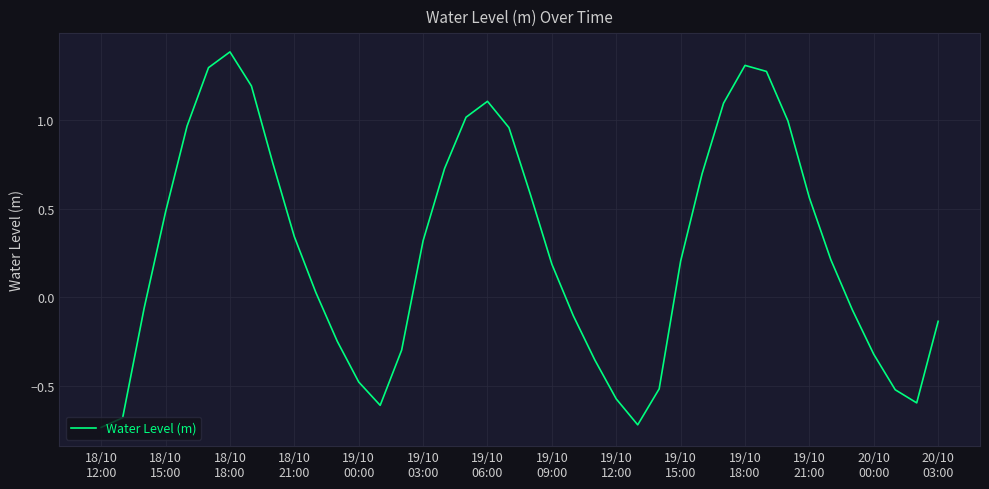

What is the difference between the maximum and minimum values?

2.1